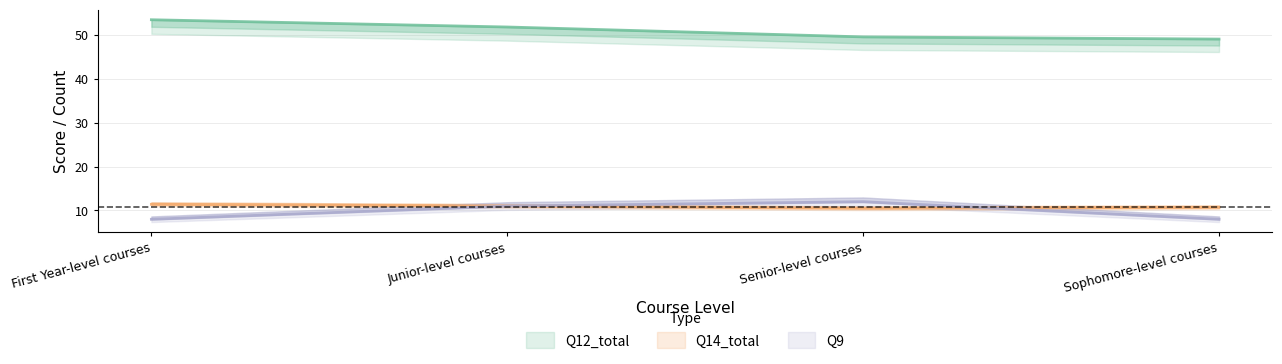

True or false: Q14_total and Q12_total intersect in this chart.

False